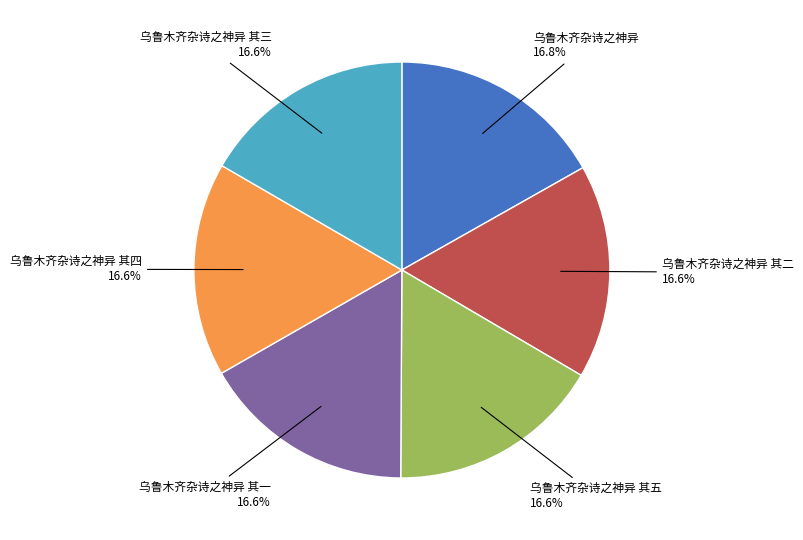

Does 乌鲁木齐杂诗之神异 其四 account for over 50% of the chart?

No